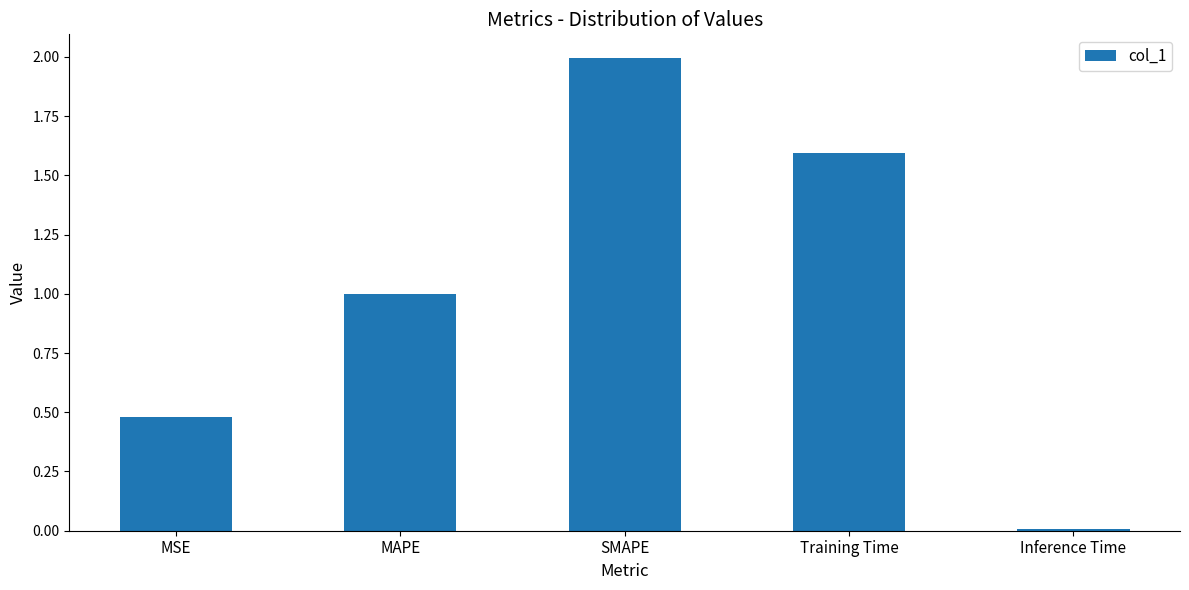

Rank the categories by value from highest to lowest.

SMAPE, Training Time, MAPE, MSE, Inference Time